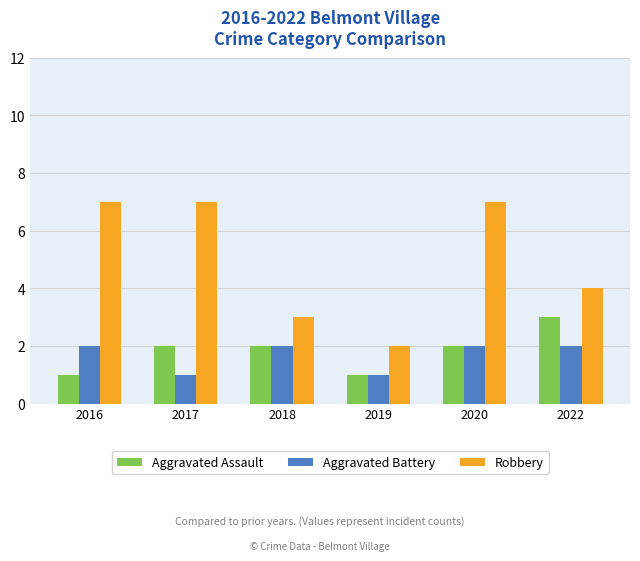

What is the difference between the maximum and minimum values in the Aggravated Battery series?

1